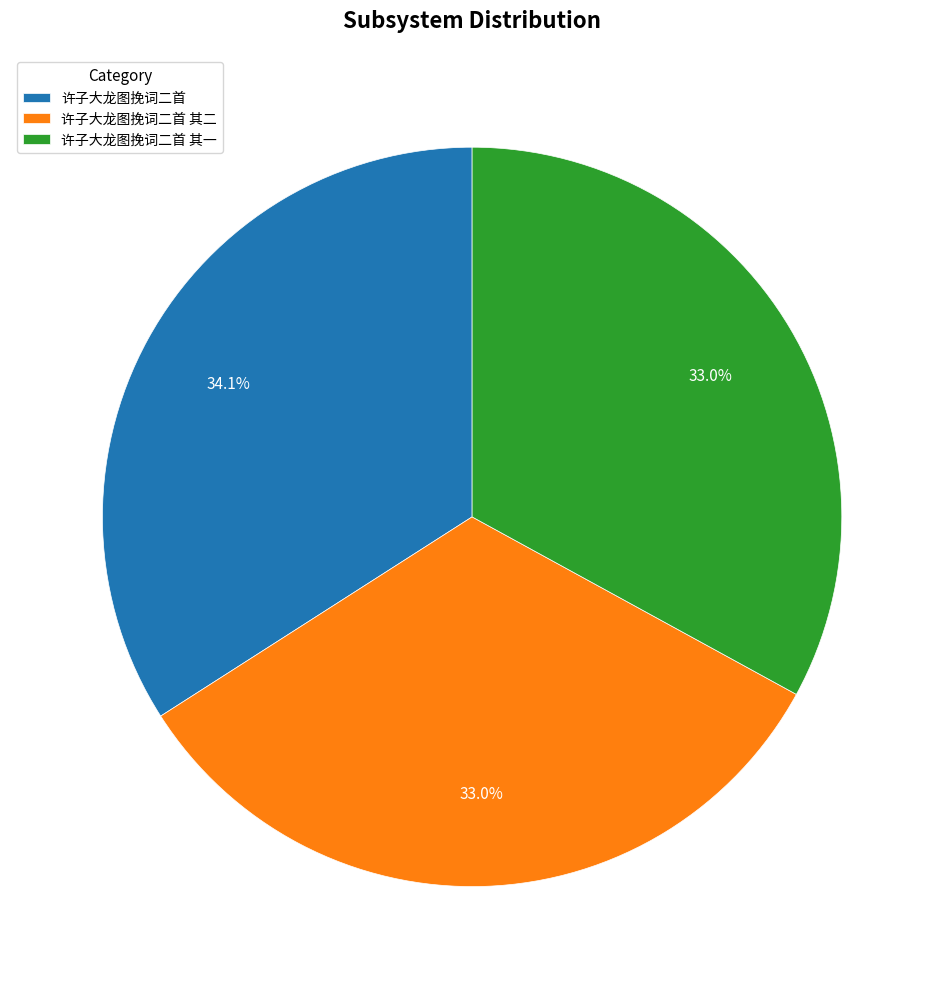

Approximately how many times larger is the value at 许子大龙图挽词二首 compared to 许子大龙图挽词二首 其二?

1.0